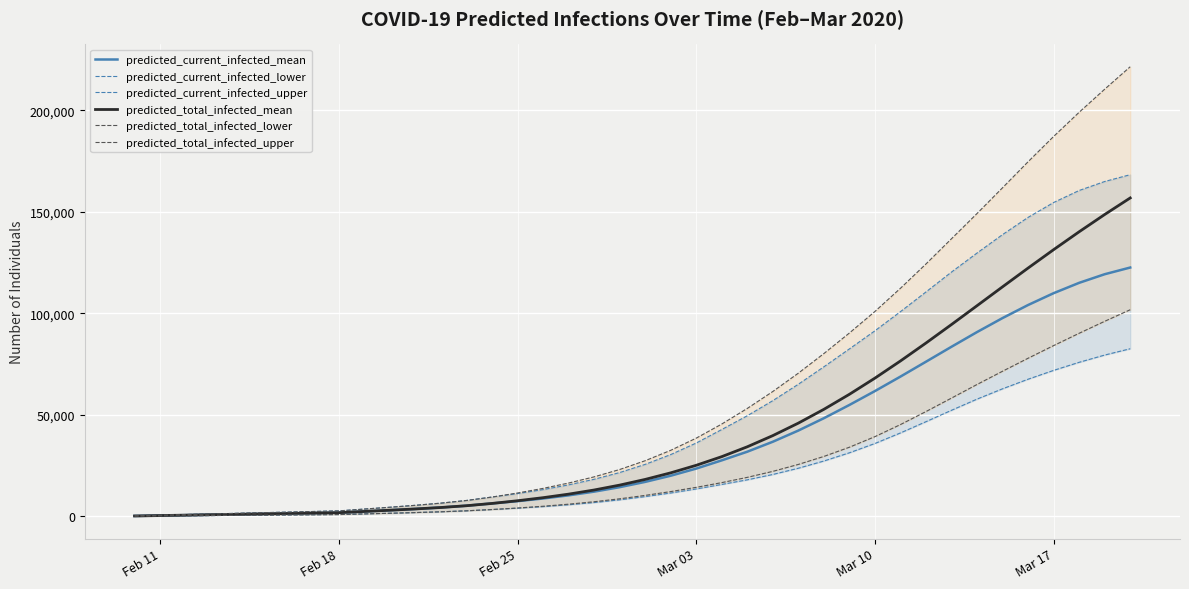

What are all the series names shown in the legend?

predicted_current_infected_mean, predicted_current_infected_lower, predicted_current_infected_upper, predicted_total_infected_mean, predicted_total_infected_lower, predicted_total_infected_upper